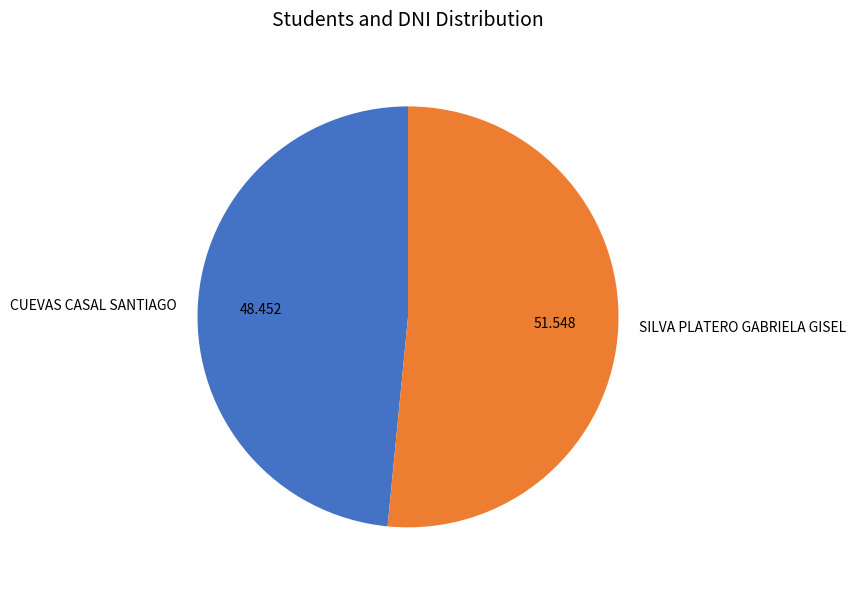

Do CUEVAS CASAL SANTIAGO and SILVA PLATERO GABRIELA GISEL together represent more than half of the pie?

Yes